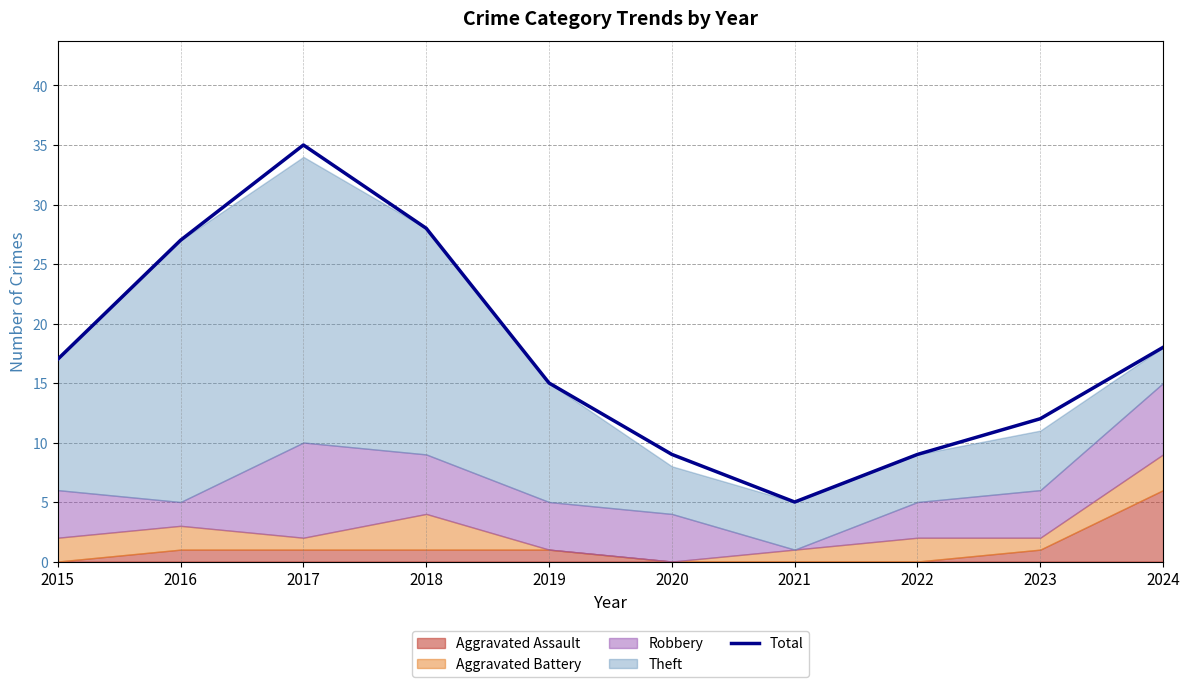

Where is the data nearest to the value 20?

2024